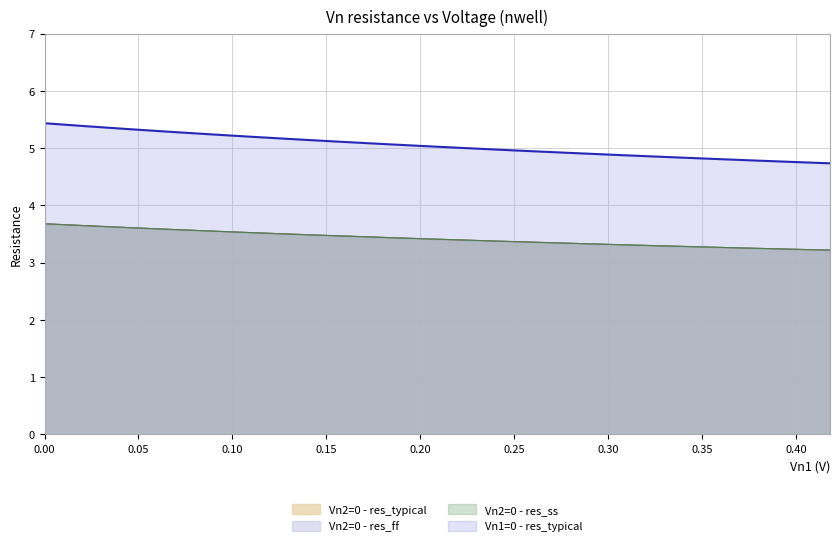

Is it true that Vn2=0 - res_ff equals 1.2 at 0.176?

False